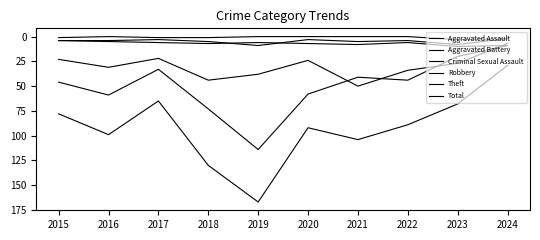

Which label corresponds to the largest value in the chart?

2019